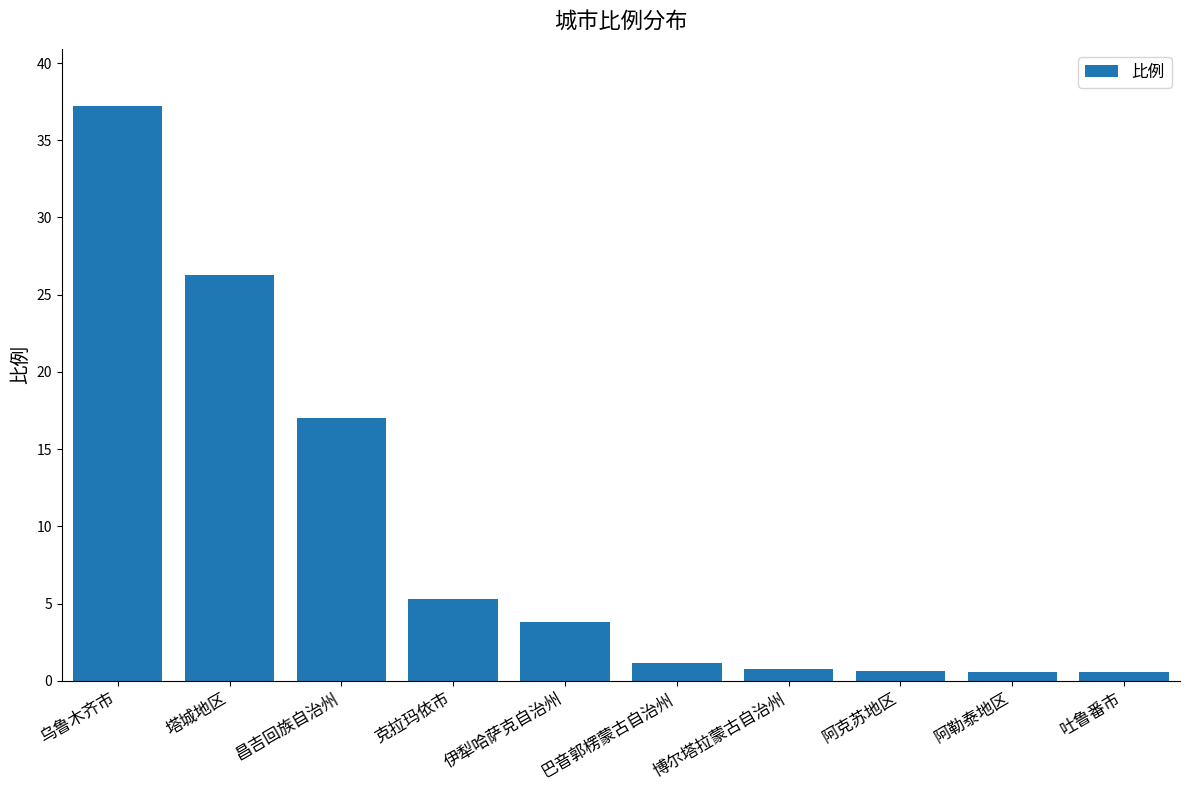

What position from the left is 伊犁哈萨克自治州?

5